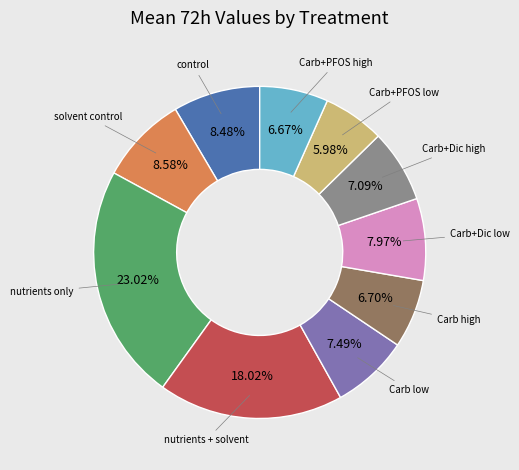

Does any single category account for the majority?

No